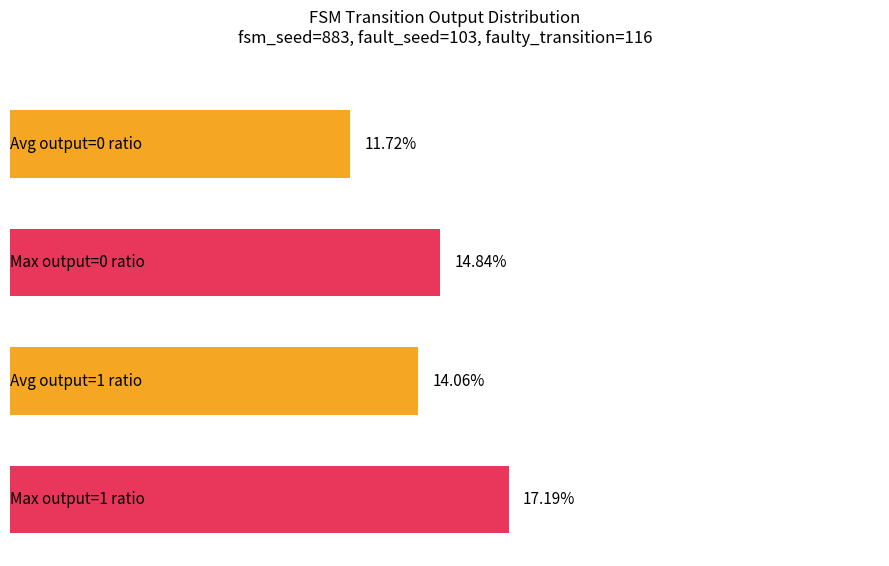

What is the maximum value for output_symbol_1_count?

37